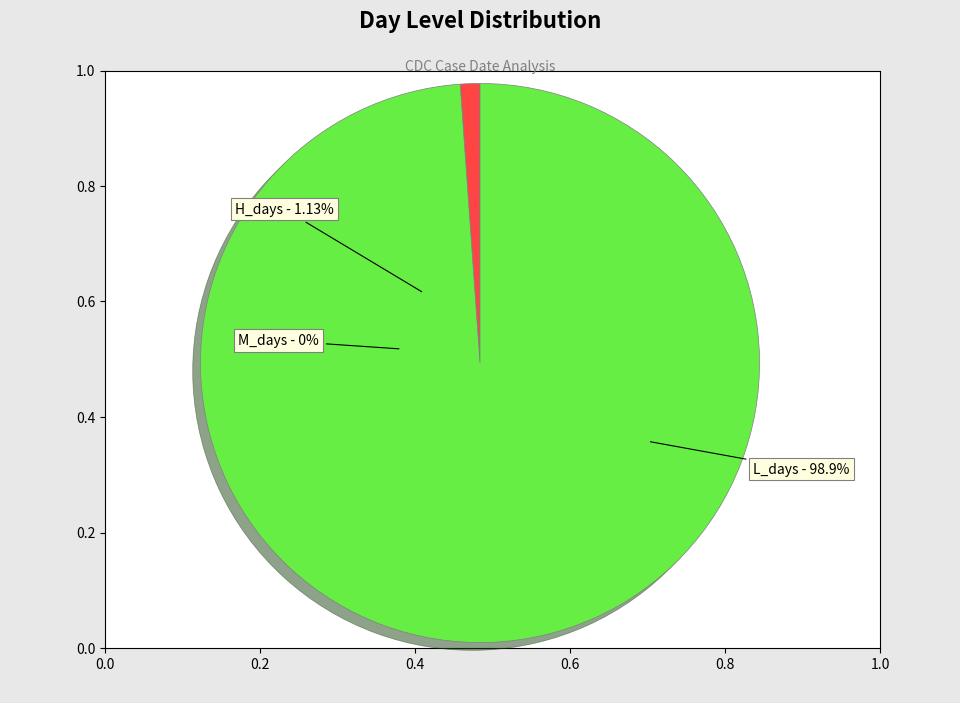

True or false: M_days accounts for 5% of the total.

False